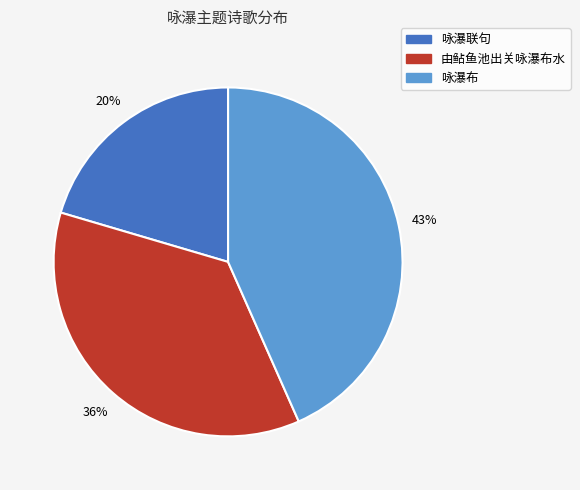

Between 由鲇鱼池出关咏瀑布水 and 咏瀑布, which is larger?

咏瀑布